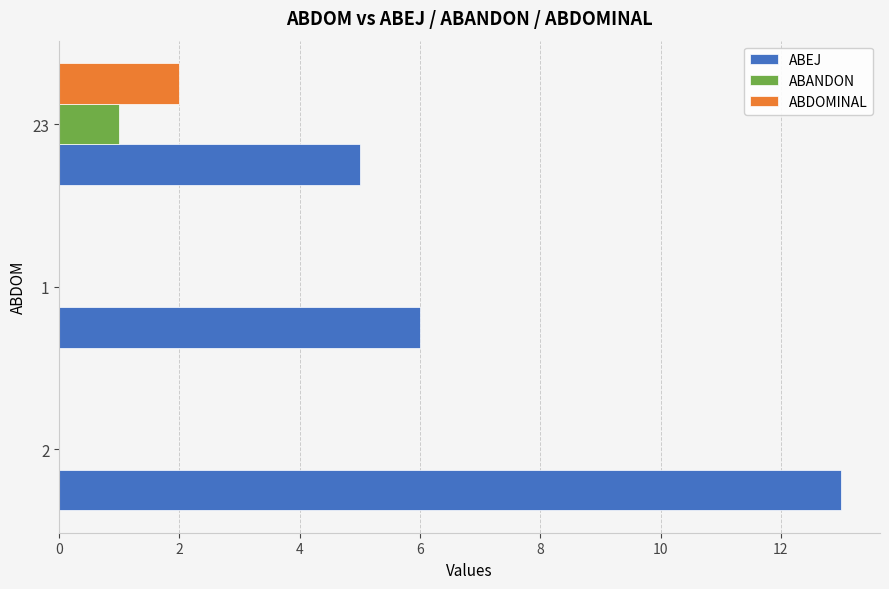

Read the ABEJ value at 2.

13